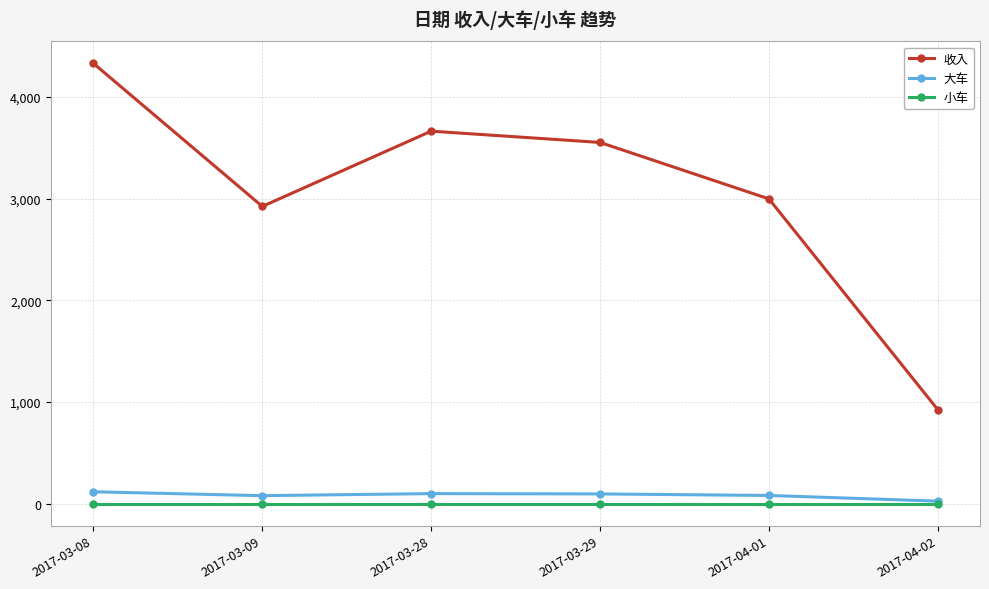

At 2017-03-08, list the series in order from smallest to largest.

小车, 大车, 收入